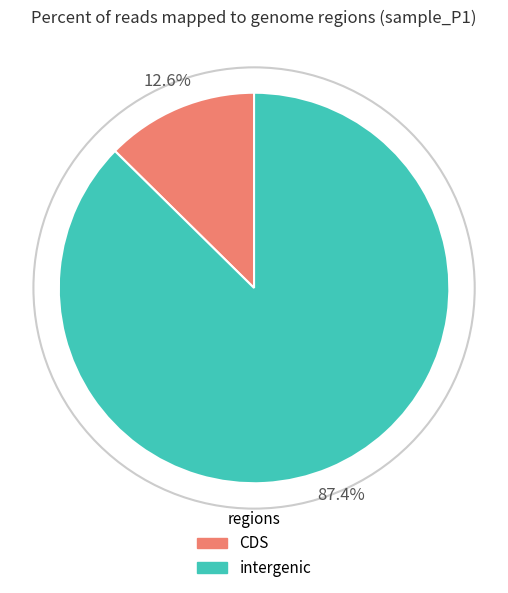

Does any single category account for the majority?

Yes